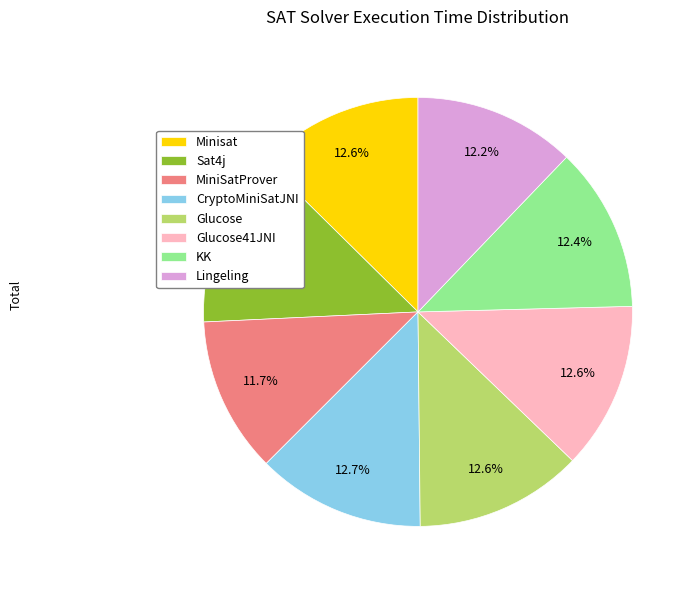

Is it true that KK is 1% of the pie?

False